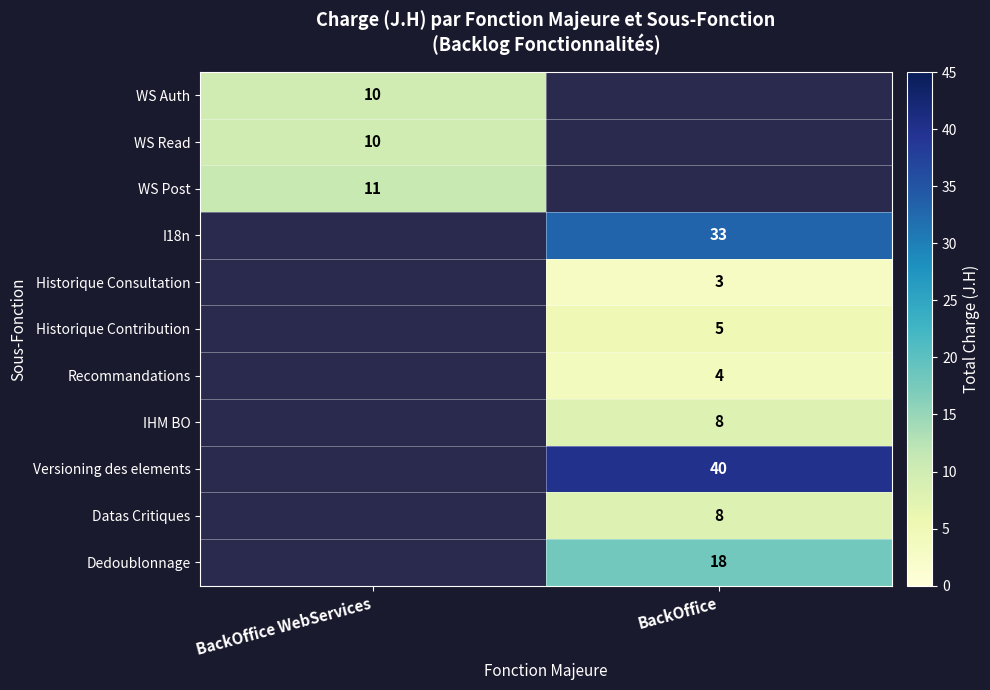

Between BackOffice WebServices and BackOffice, which is larger?

BackOffice